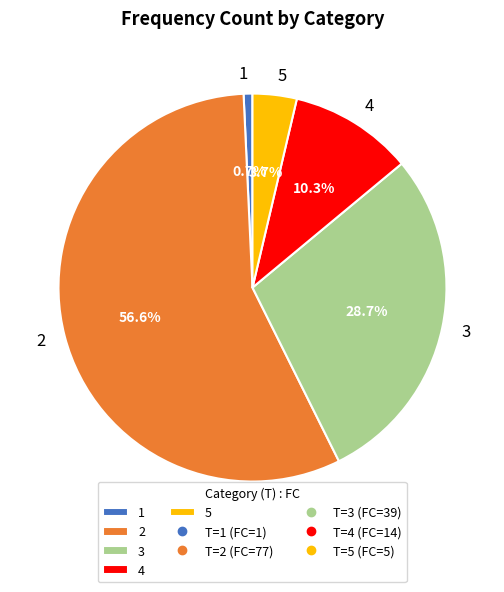

What is the ratio of the value at 4 to the value at 3?

0.4